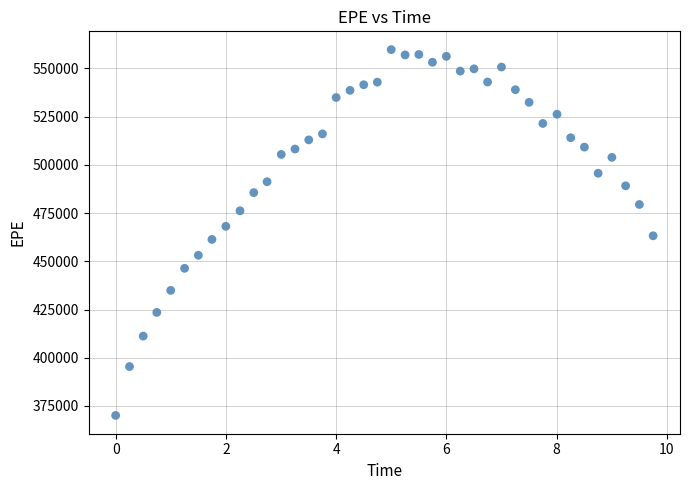

What is the range of Y values (max minus min)?

189677.4